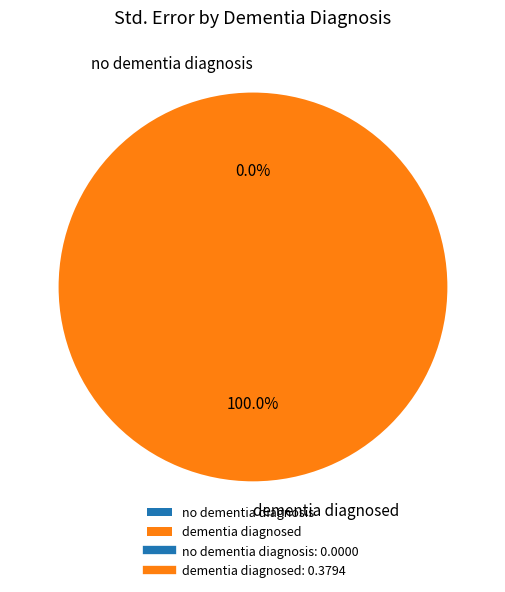

The no dementia diagnosis slice represents 1% of the pie. True or false?

False